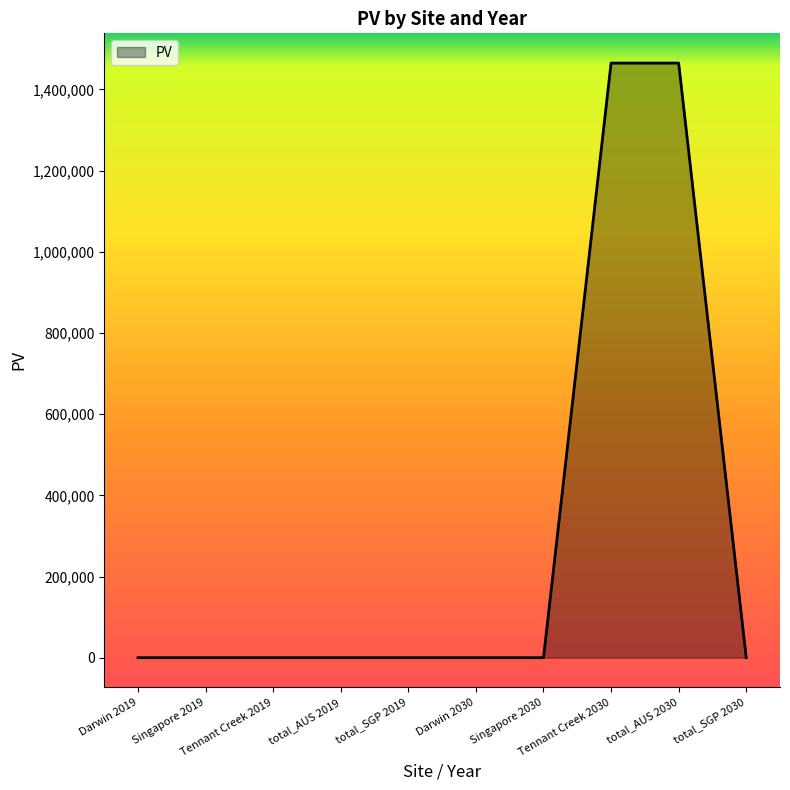

Reading left to right, list all the values displayed in this chart.

0.0	0.0	0.0	0.0	0.0	0.0	0.0	1464924.5	1464924.5	0.0